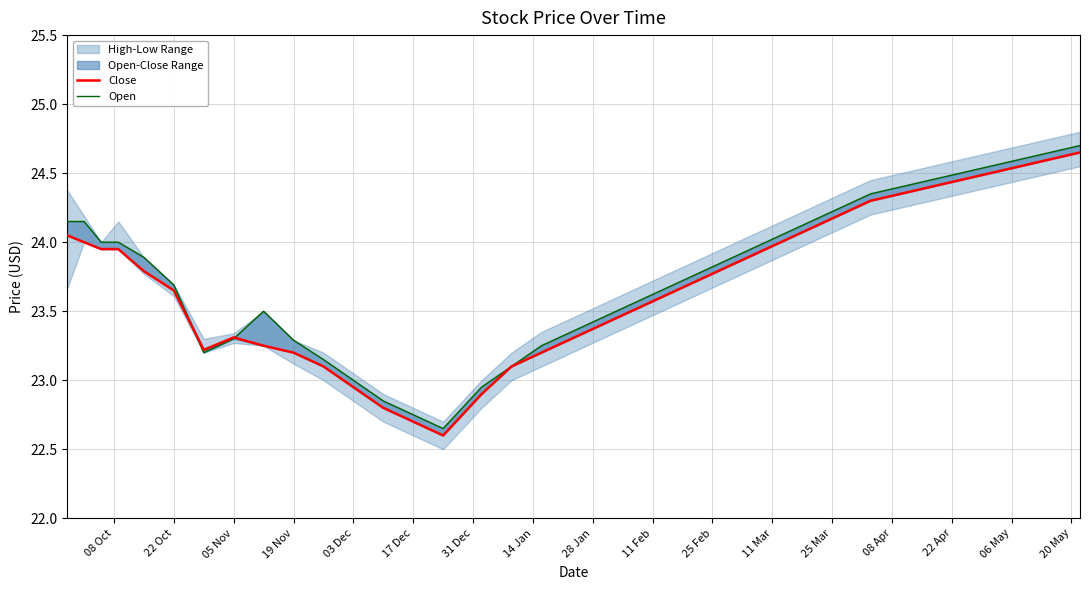

What is the smallest value displayed?

22.6